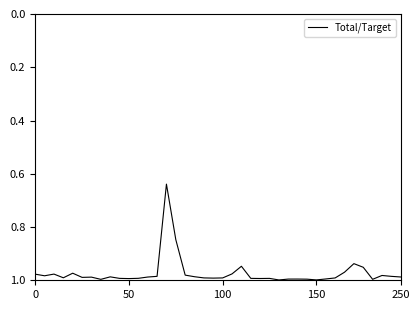

What is the difference between the maximum and minimum values?

0.4